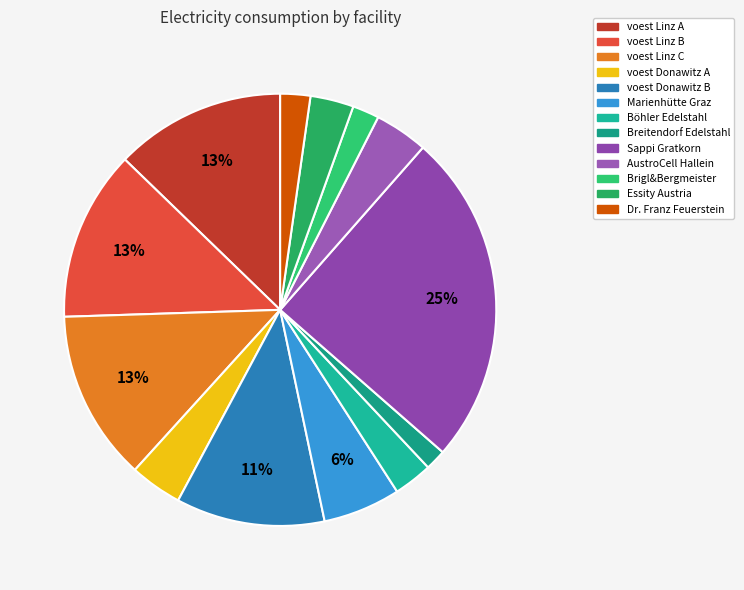

How many segments does this pie chart have?

13